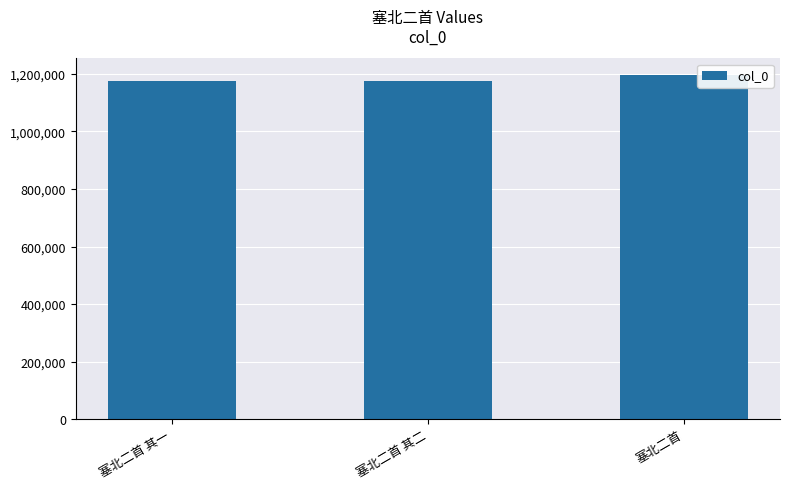

Are the bars horizontal?

No